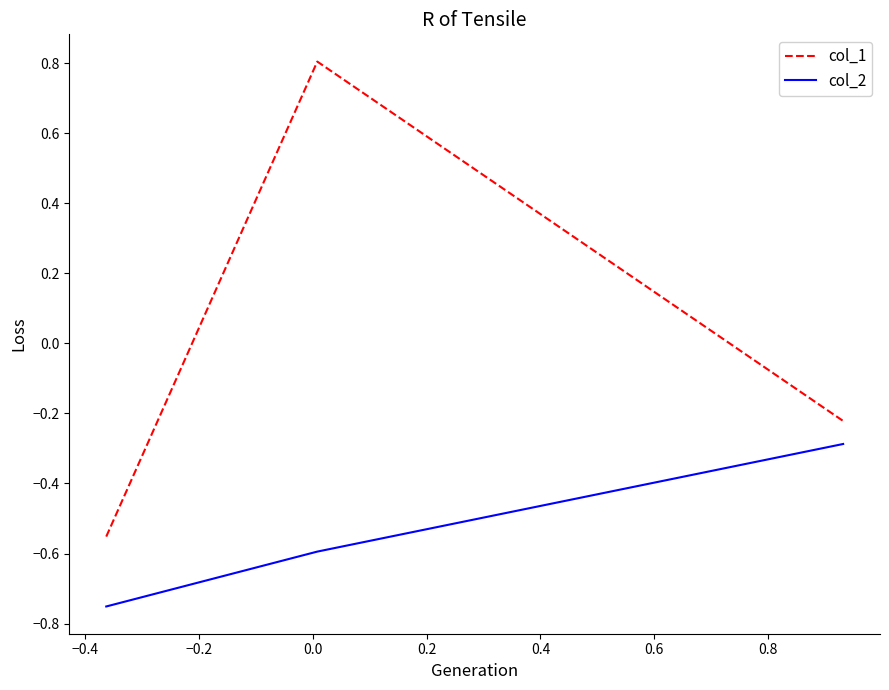

List the series in order of their peak value, highest first.

col_1, col_2